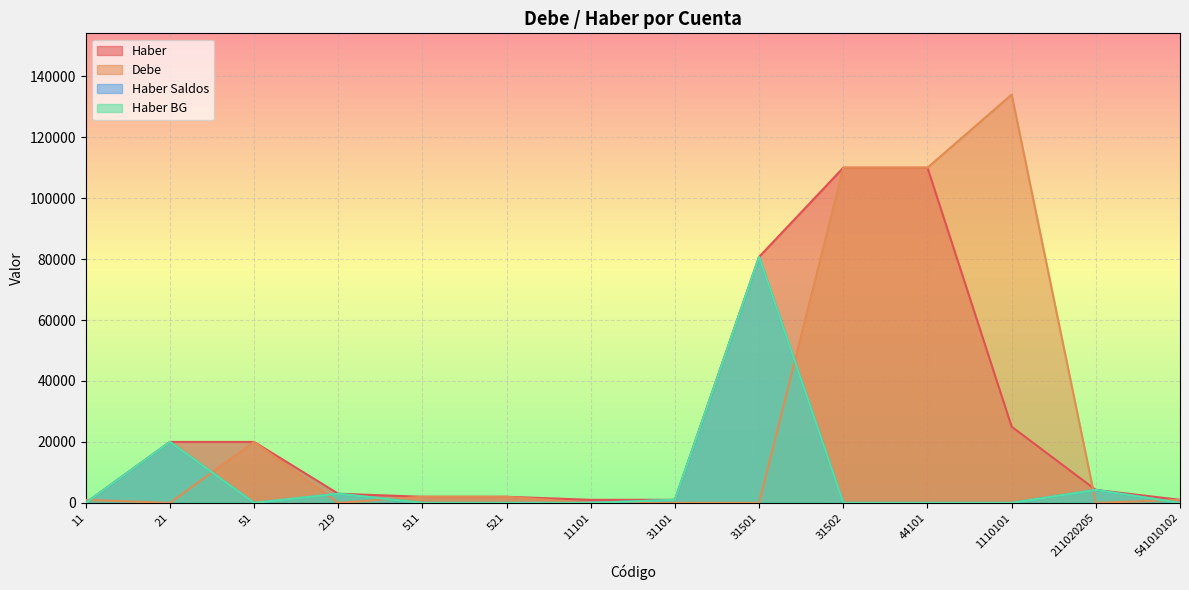

What is the spread (max minus min) of values at 219?

3000